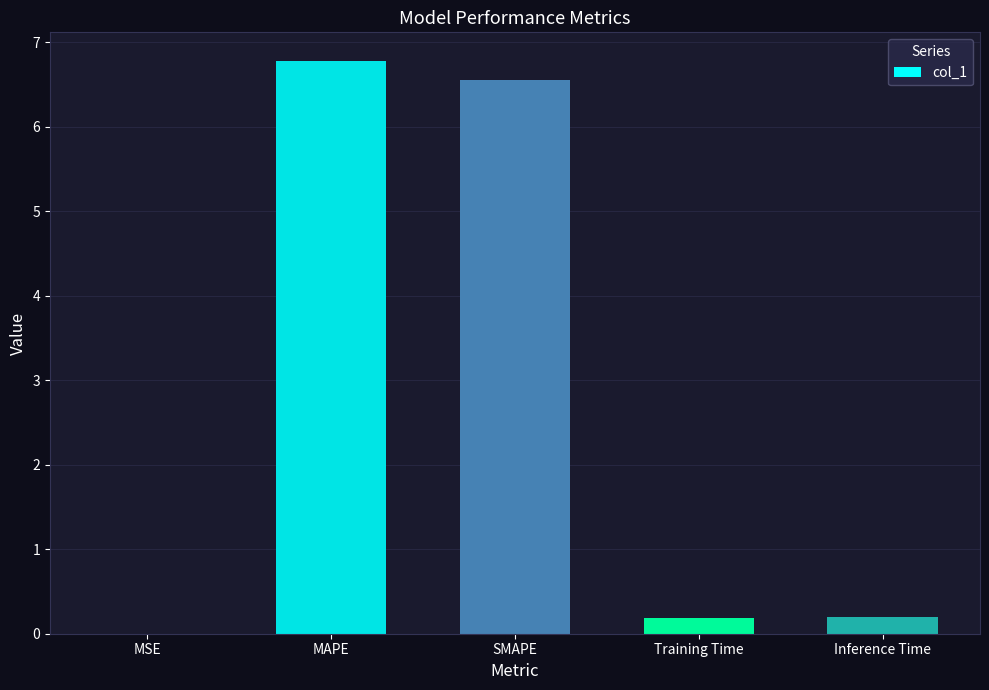

Which has a higher value, MAPE or Inference Time?

MAPE